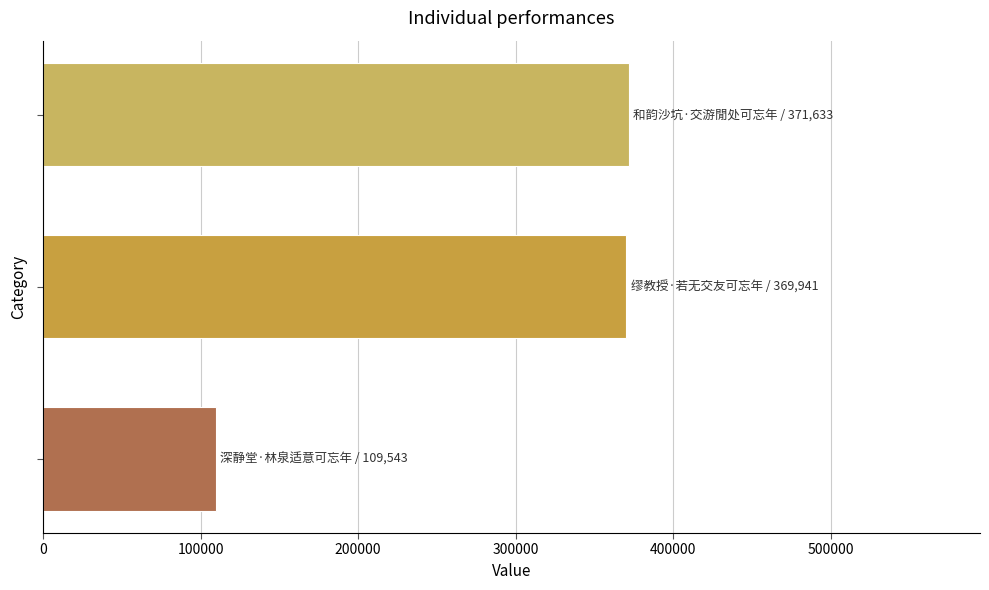

What is the average value?

283706